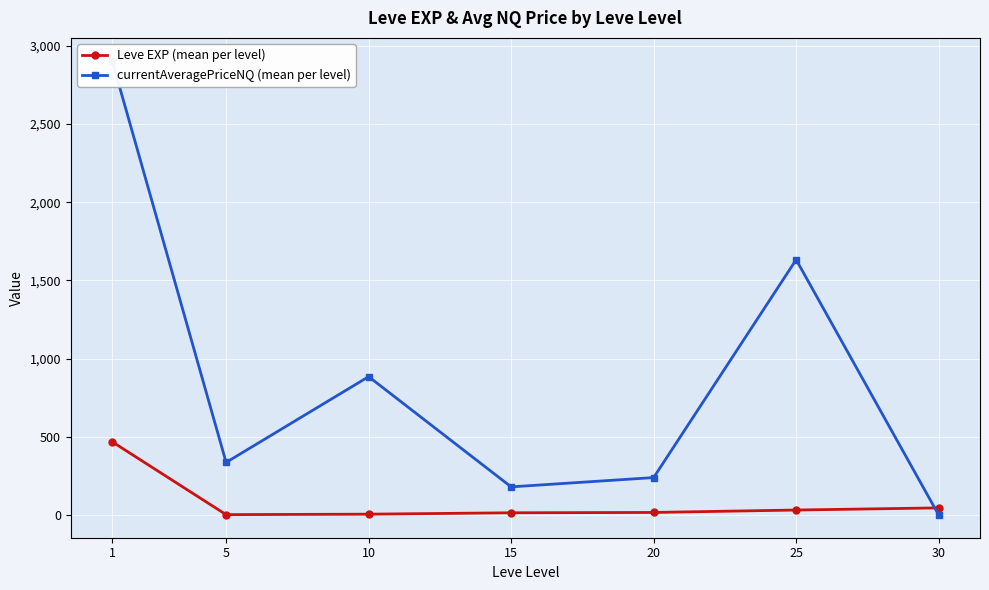

True or false: Leve EXP (mean per level) and currentAveragePriceNQ (mean per level) intersect in this chart.

True